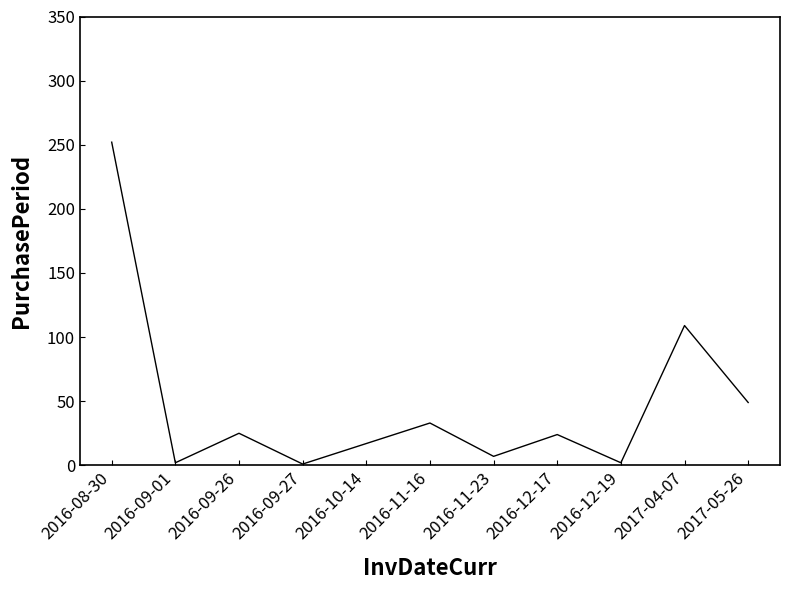

At which category does the chart reach its peak across all series?

2016-08-30